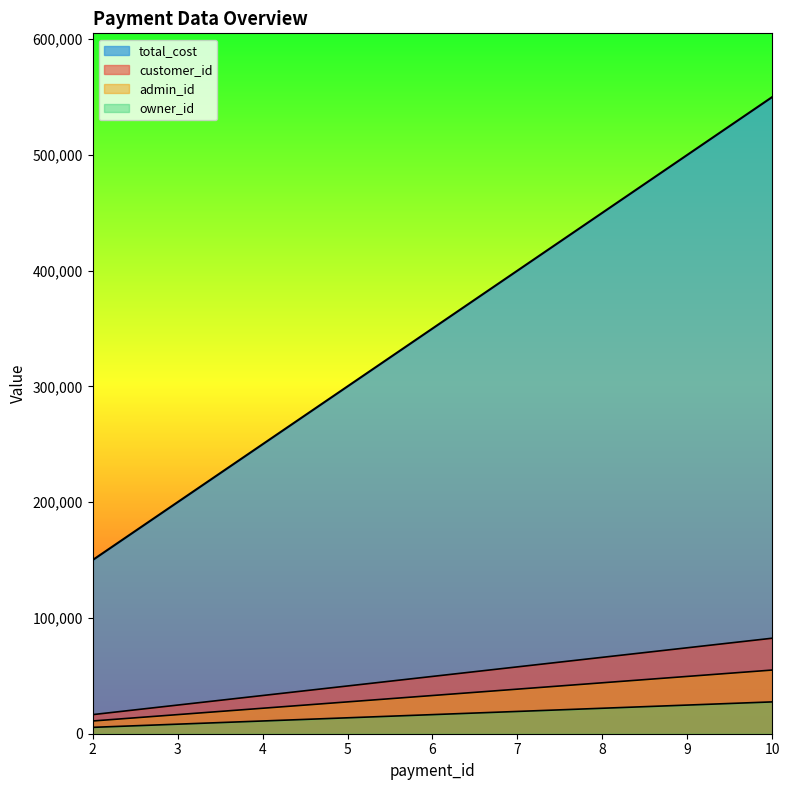

Reading left to right, list all the values displayed in this chart.

customer_id: 2=150000	3=200000	4=250000	5=300000	6=350000	7=400000	8=450000	9=500000	10=550000
admin_id: 2=16500	3=24750	4=33000	5=41250	6=49500	7=57750	8=66000	9=74250	10=82500
owner_id: 2=11000	3=16500	4=22000	5=27500	6=33000	7=38500	8=44000	9=49500	10=55000
total_cost: 2=5500	3=8250	4=11000	5=13750	6=16500	7=19250	8=22000	9=24750	10=27500